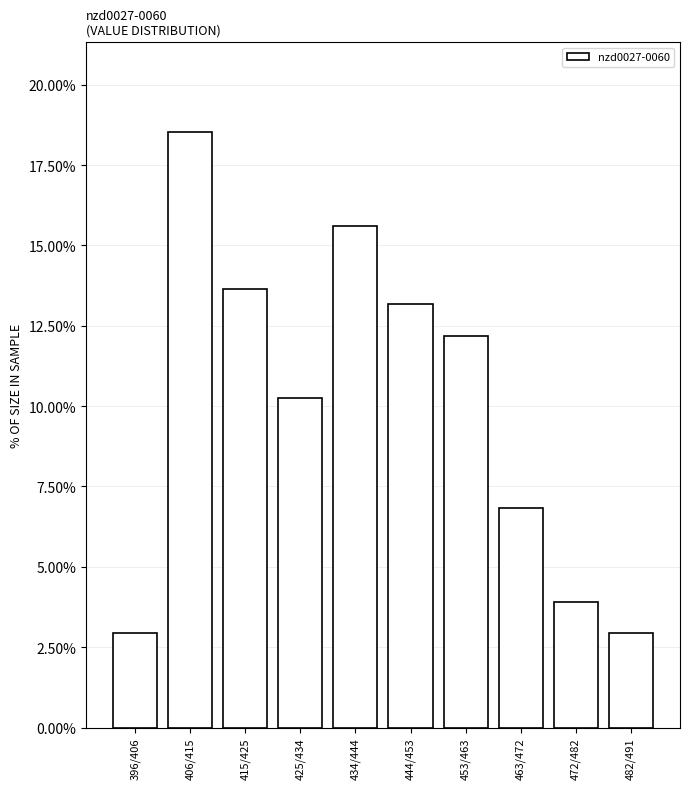

Reading left to right, transcribe all the data shown in this chart.

2.9	18.5	13.7	10.2	15.6	13.2	12.2	6.8	3.9	2.9